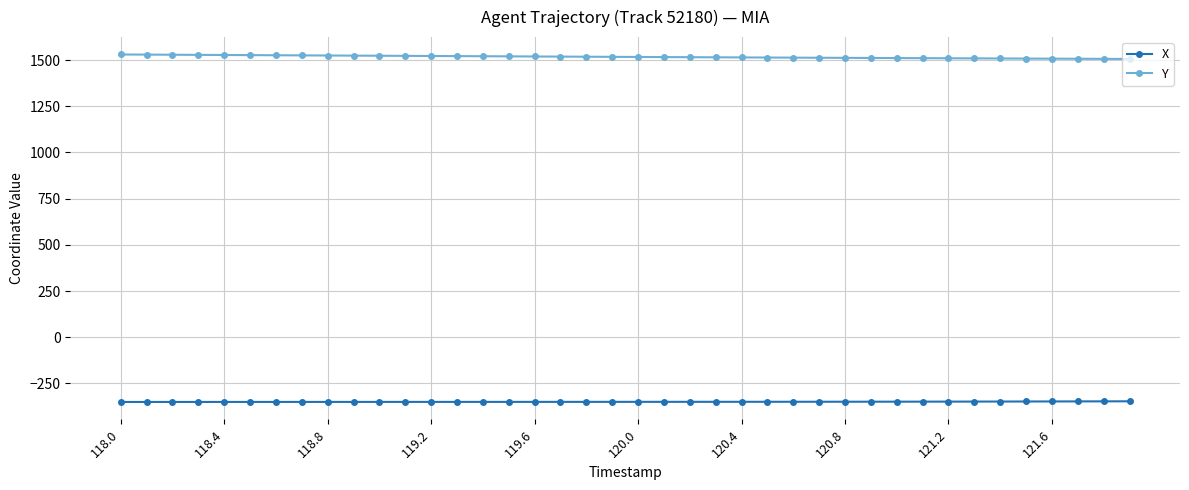

What is the minimum value shown in the chart?

-350.1